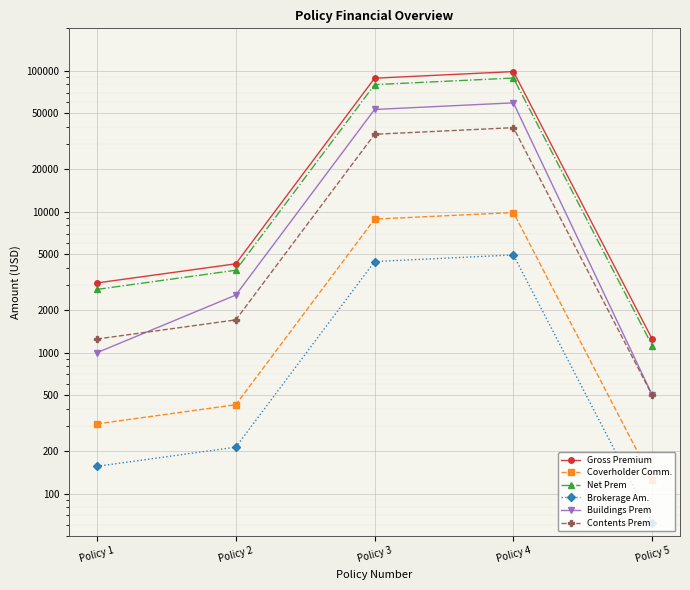

True or false: Contents Prem and Gross Premium intersect in this chart.

False